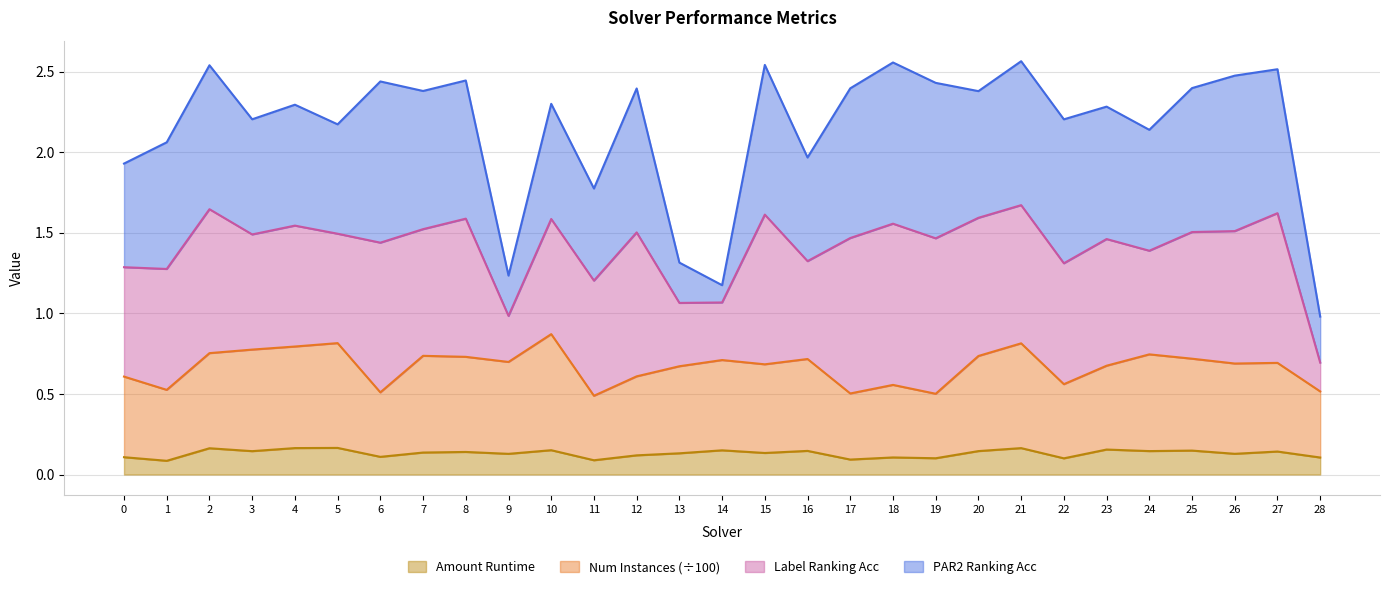

What is the difference between the highest and lowest values at 5?

0.7